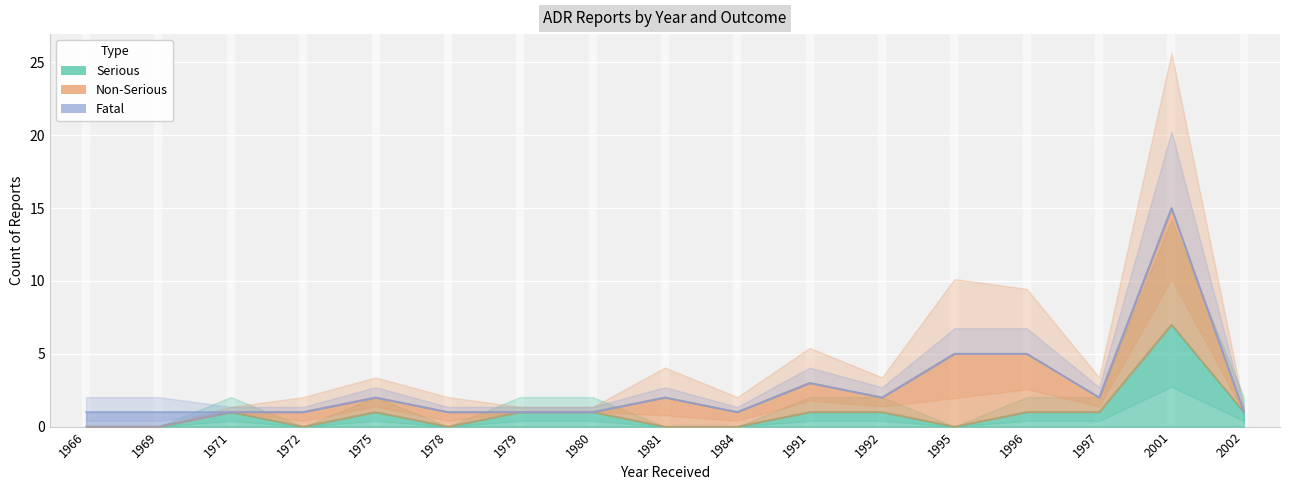

True or false: Non-Serious and Fatal cross at least once.

False